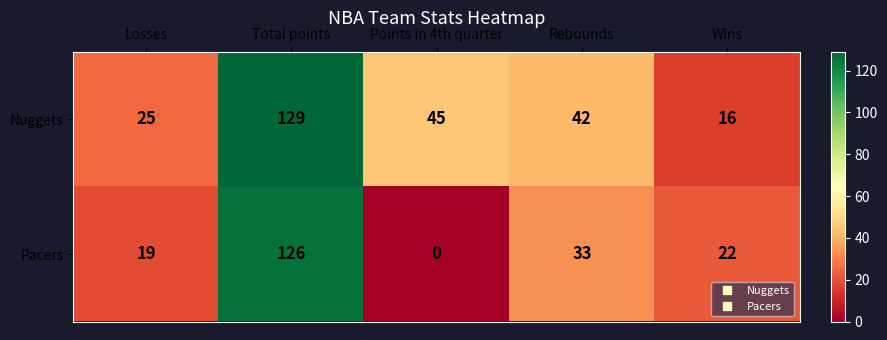

How many data points in Pacers are less than 22?

2